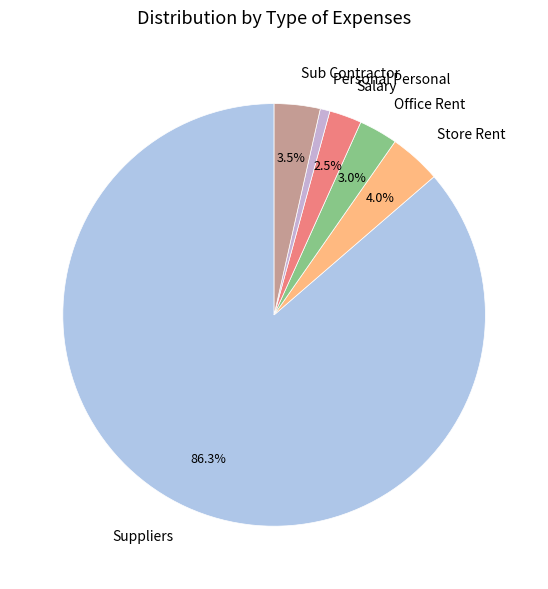

What is the smallest slice in the pie chart?

Personal Personal